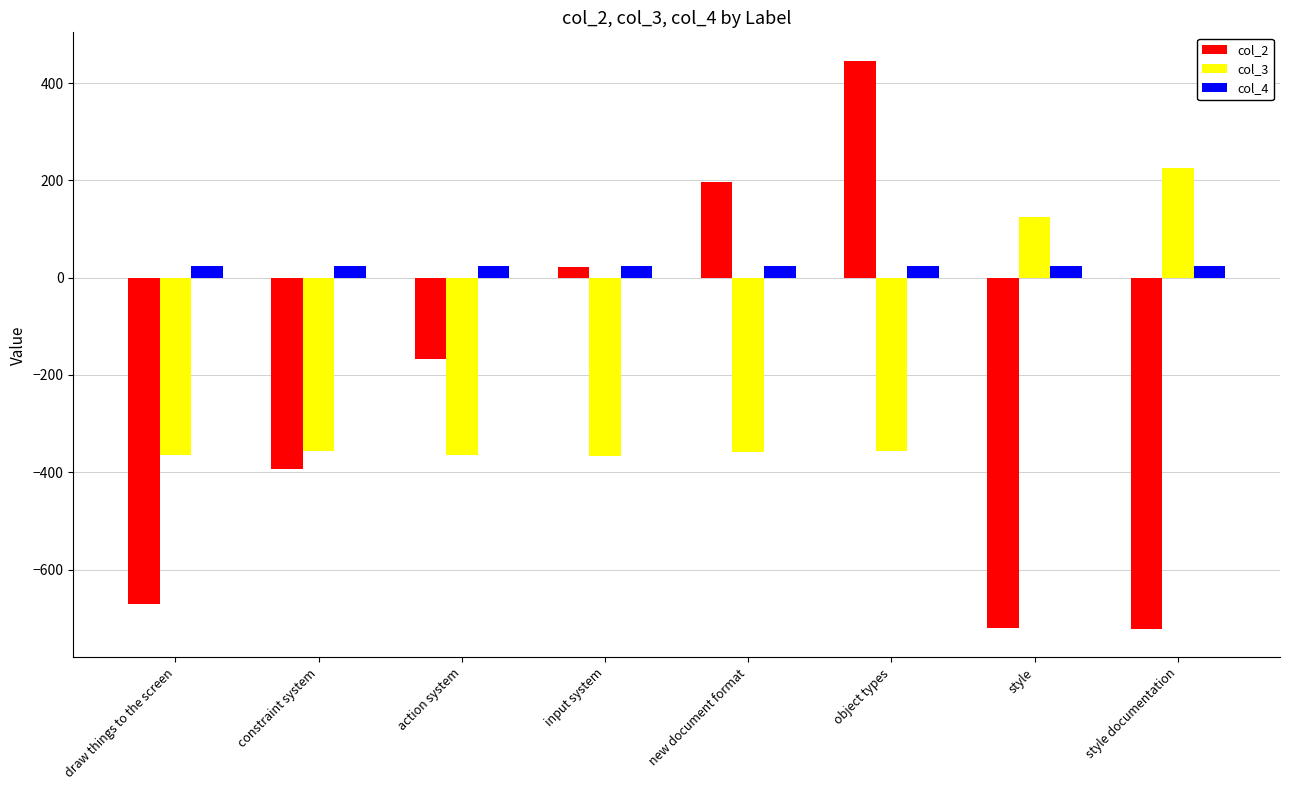

How many categories are shown in the chart?

8